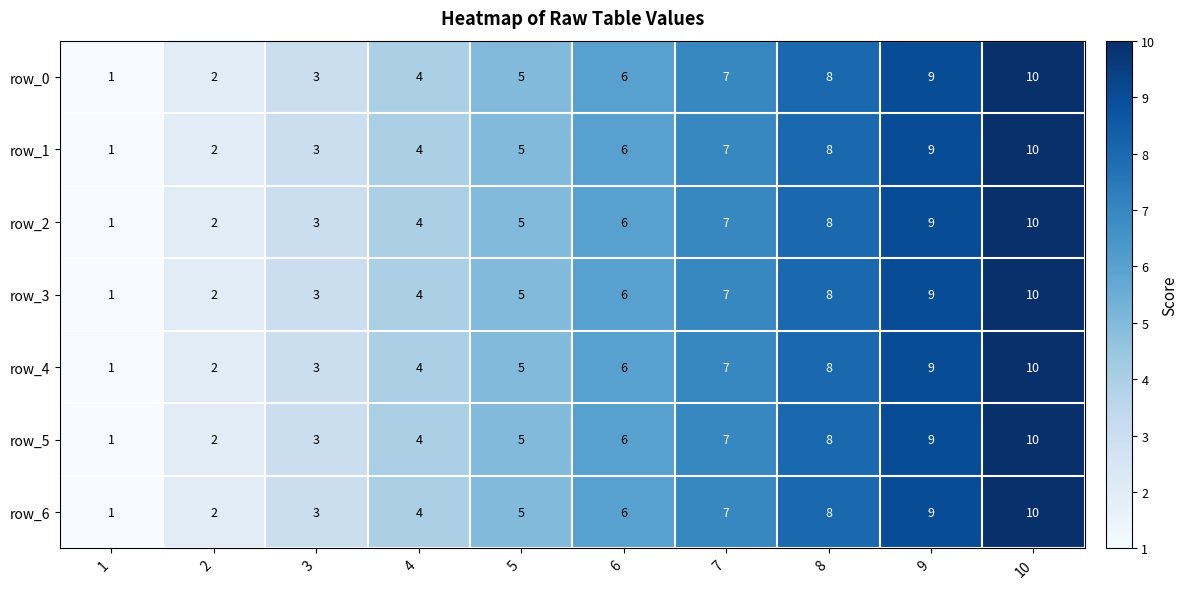

How many row_6 values are between 3 and 8?

6